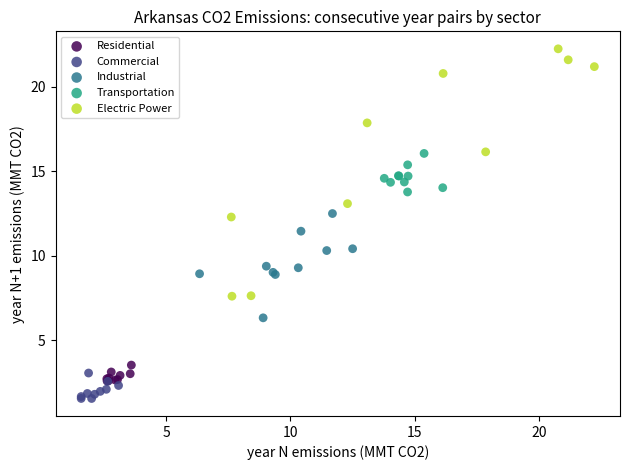

Which series has the largest Y range (max minus min)?

Electric Power